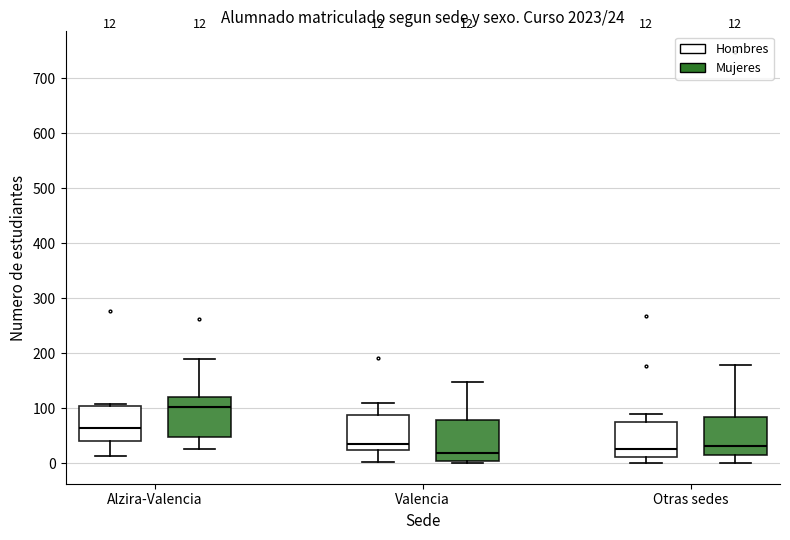

Which box's median line is the highest?

Alzira-Valencia (Mujeres)